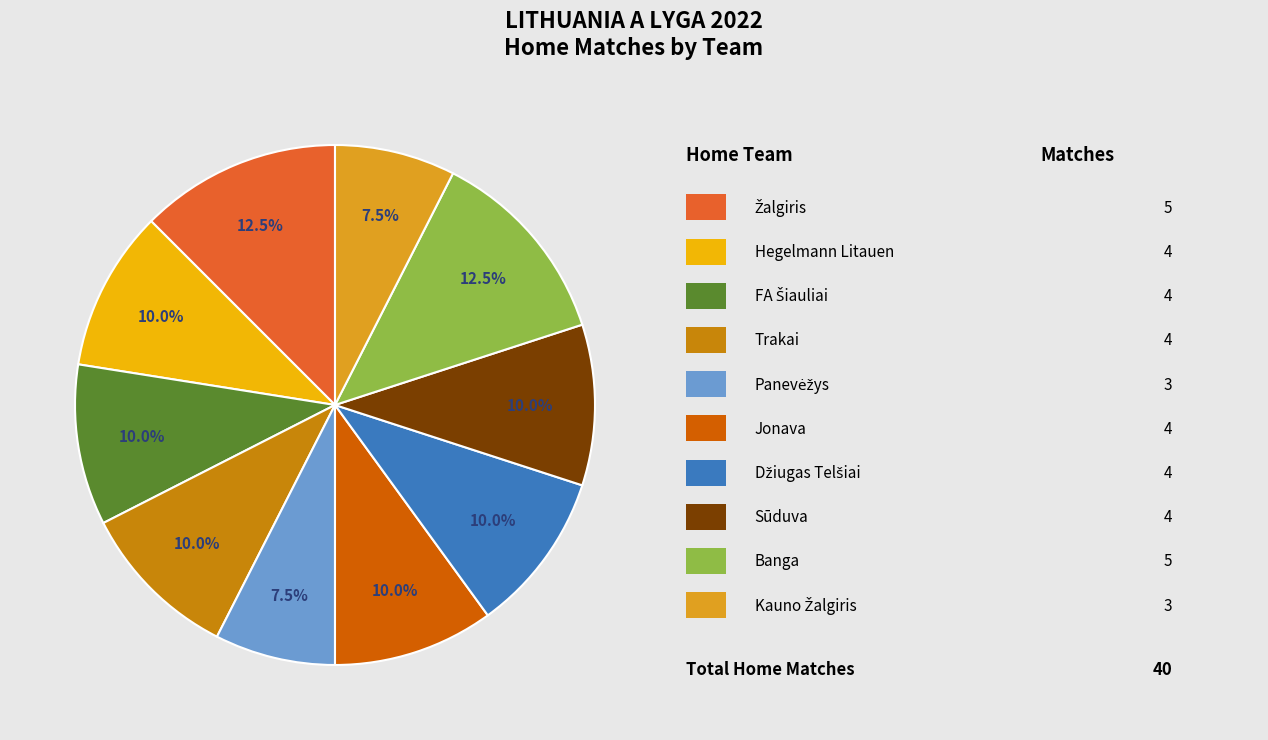

Which category has the biggest portion of the pie?

Žalgiris